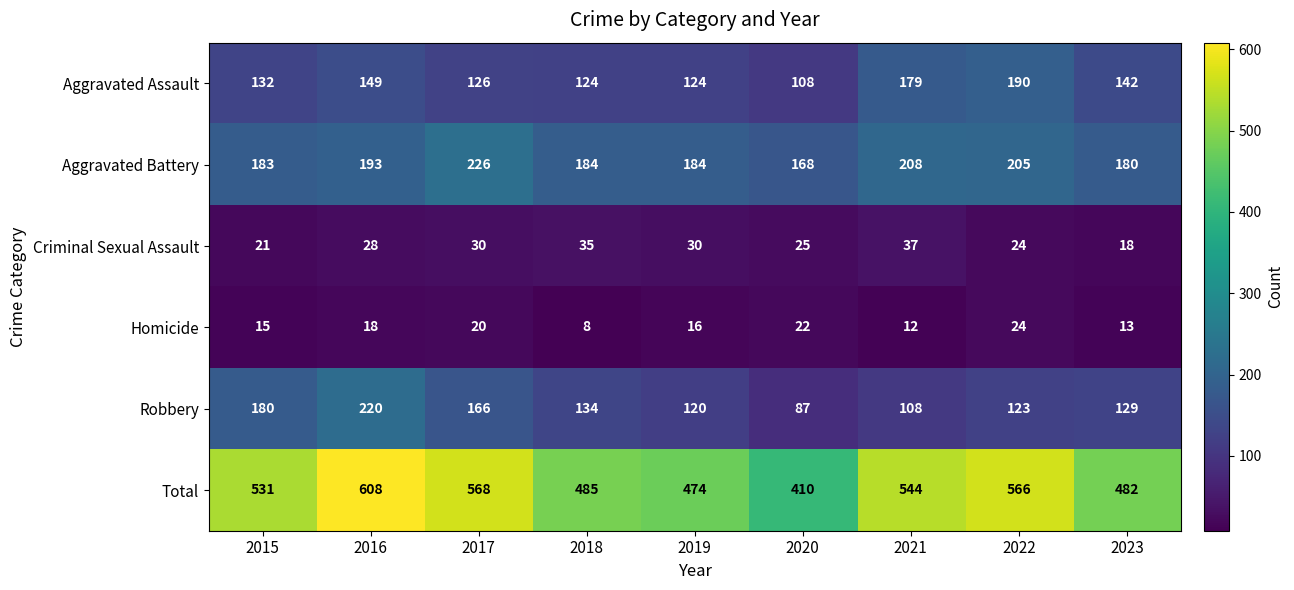

What is the sum of all Homicide values?

148